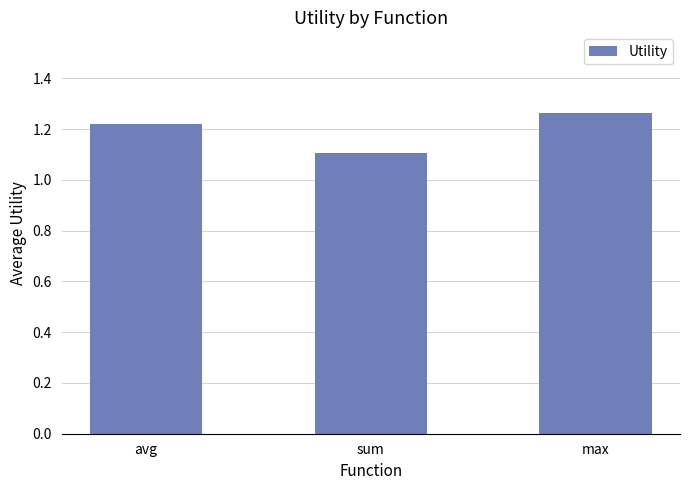

What is the change in value from sum to max?

+0.2